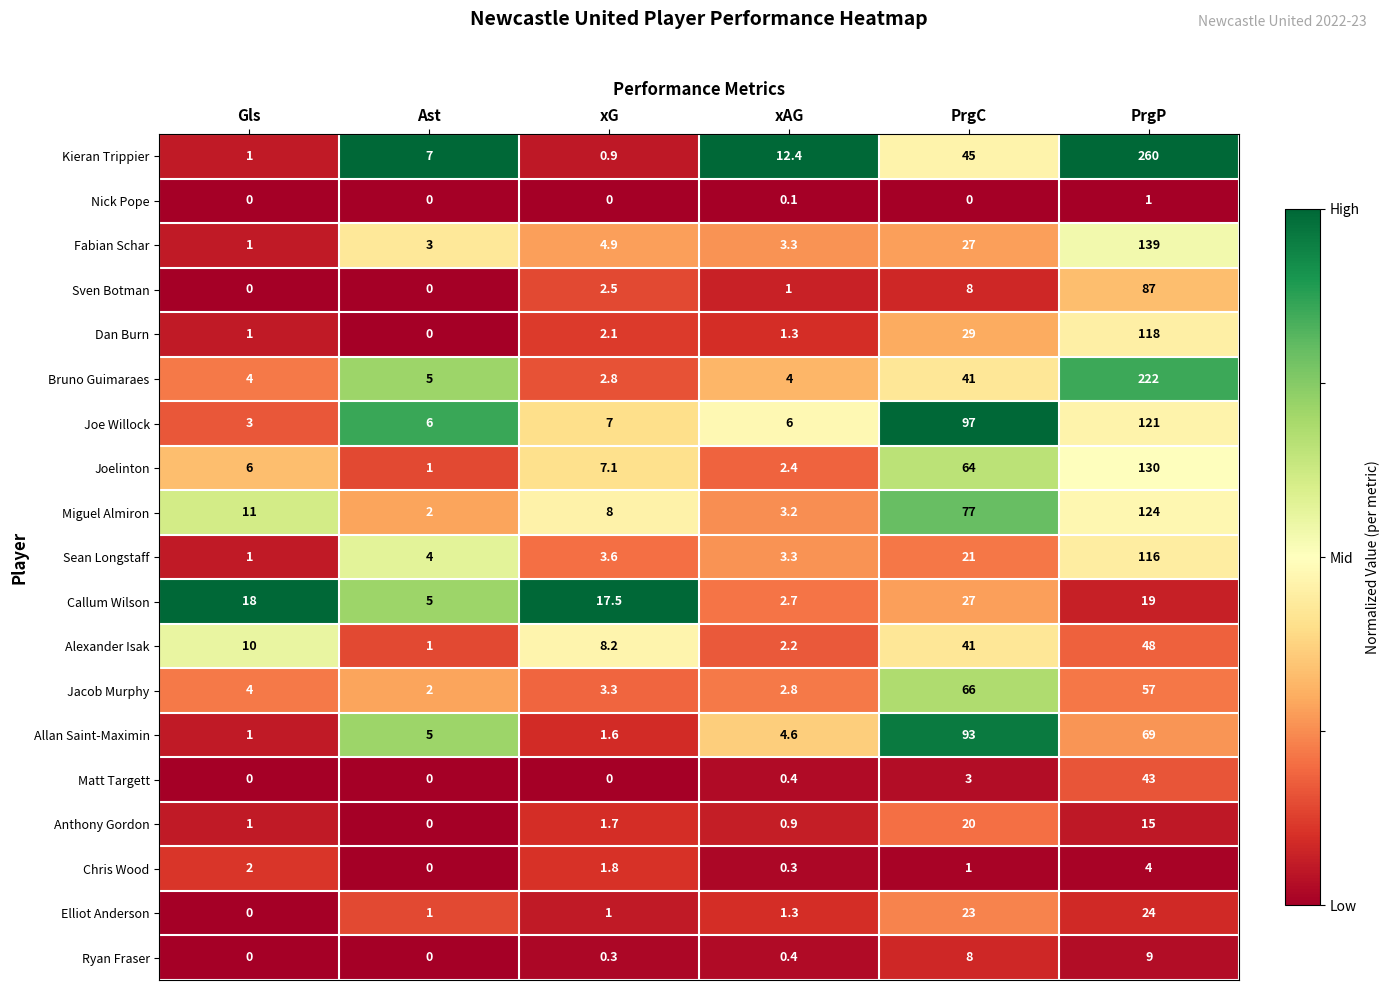

At which category is the sum across all series the highest?

PrgP